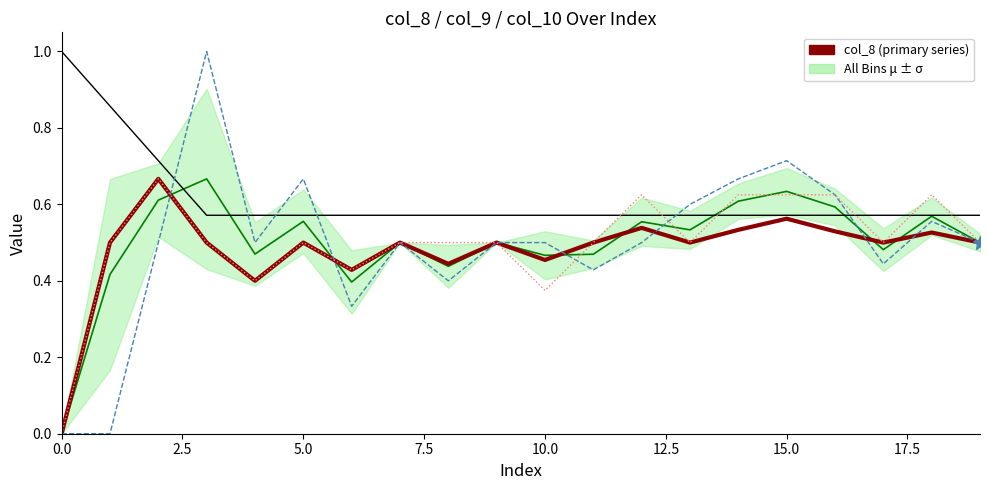

What is the value of the col_10 point at the 5th from the left?

0.4